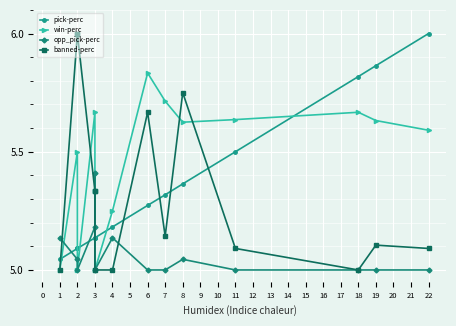

In win-perc, how many points are lower than both neighbors (excluding endpoints)?

3